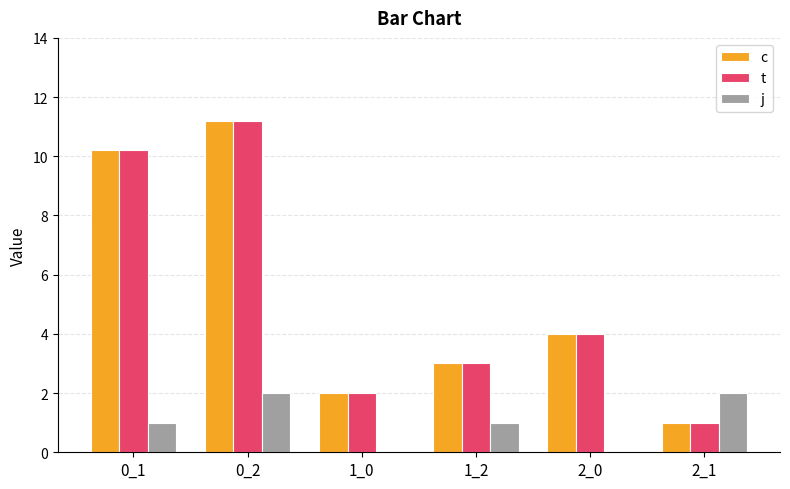

What is the sum of all t values?

31.4